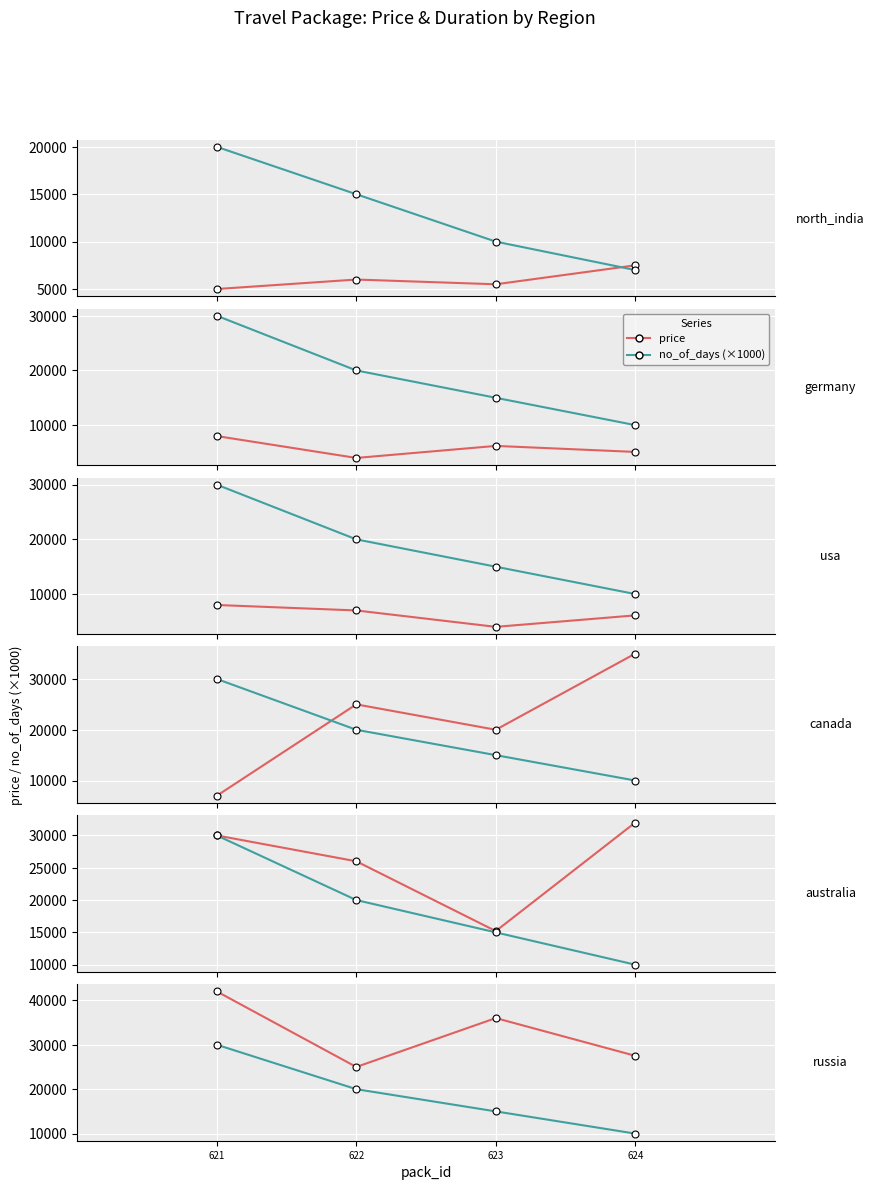

What is the total value across all series at 622?

45000